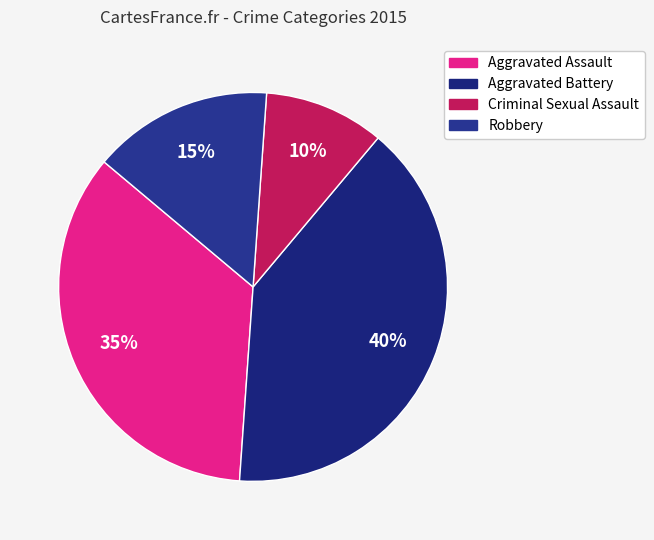

How many segments does this pie chart have?

4